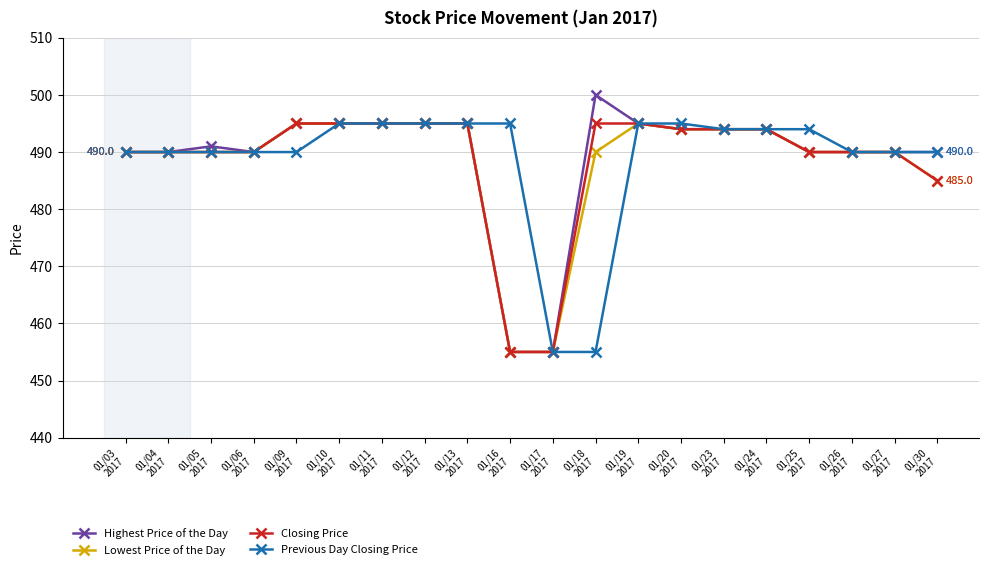

Reading left to right, extract all data points from this chart.

Highest Price of the Day: 01/03
2017=490	01/04
2017=490	01/05
2017=491	01/06
2017=490	01/09
2017=495	01/10
2017=495	01/11
2017=495	01/12
2017=495	01/13
2017=495	01/16
2017=455	01/17
2017=455	01/18
2017=500	01/19
2017=495	01/20
2017=494	01/23
2017=494	01/24
2017=494	01/25
2017=490	01/26
2017=490	01/27
2017=490	01/30
2017=490
Lowest Price of the Day: 01/03
2017=490	01/04
2017=490	01/05
2017=490	01/06
2017=490	01/09
2017=495	01/10
2017=495	01/11
2017=495	01/12
2017=495	01/13
2017=495	01/16
2017=455	01/17
2017=455	01/18
2017=490	01/19
2017=495	01/20
2017=494	01/23
2017=494	01/24
2017=494	01/25
2017=490	01/26
2017=490	01/27
2017=490	01/30
2017=485
Closing Price: 01/03
2017=490	01/04
2017=490	01/05
2017=490	01/06
2017=490	01/09
2017=495	01/10
2017=495	01/11
2017=495	01/12
2017=495	01/13
2017=495	01/16
2017=455	01/17
2017=455	01/18
2017=495	01/19
2017=495	01/20
2017=494	01/23
2017=494	01/24
2017=494	01/25
2017=490	01/26
2017=490	01/27
2017=490	01/30
2017=485
Previous Day Closing Price: 01/03
2017=490	01/04
2017=490	01/05
2017=490	01/06
2017=490	01/09
2017=490	01/10
2017=495	01/11
2017=495	01/12
2017=495	01/13
2017=495	01/16
2017=495	01/17
2017=455	01/18
2017=455	01/19
2017=495	01/20
2017=495	01/23
2017=494	01/24
2017=494	01/25
2017=494	01/26
2017=490	01/27
2017=490	01/30
2017=490